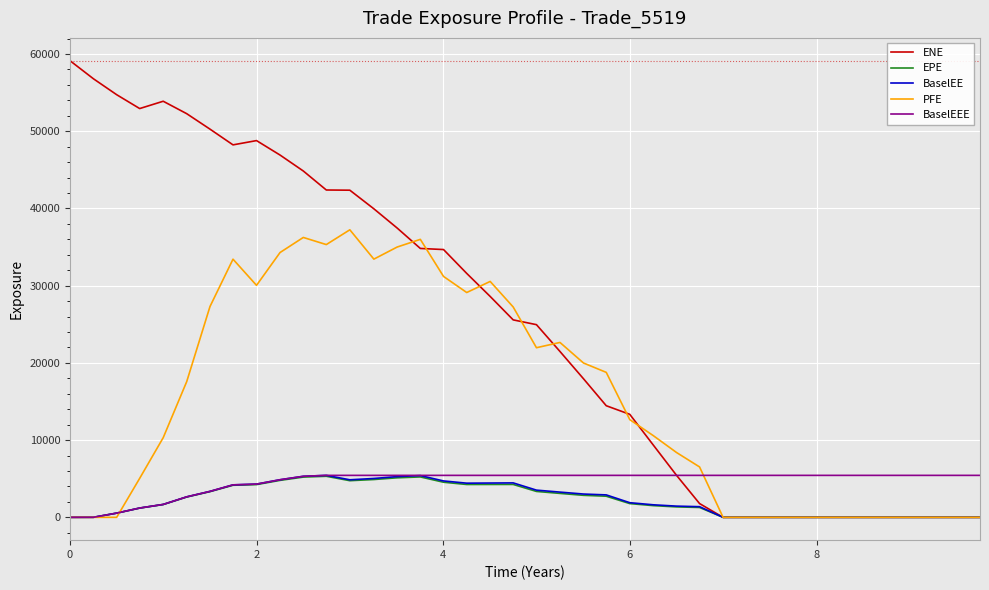

What is the maximum value for BaselEE?

5434.1